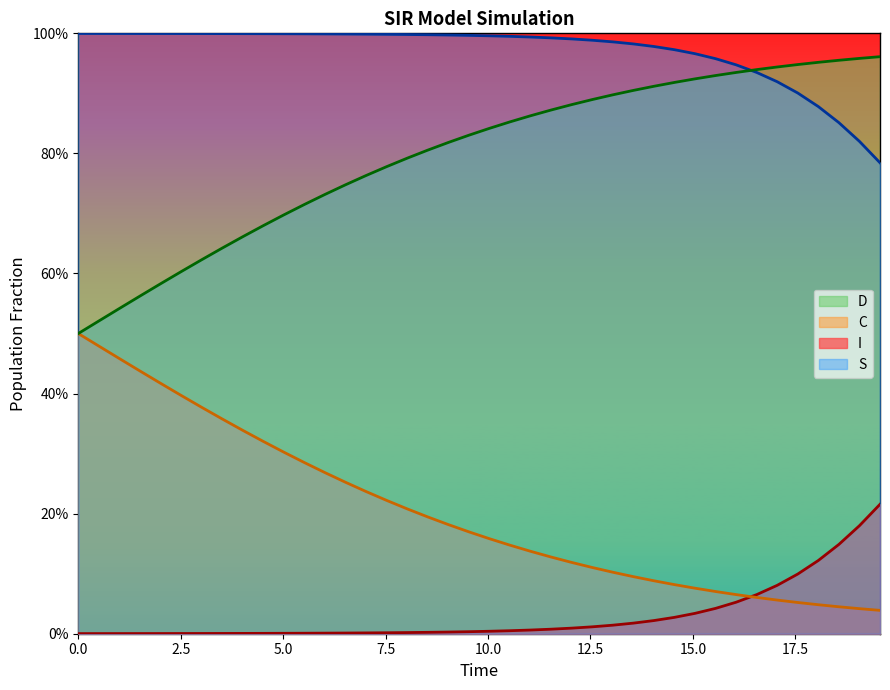

Does the chart display data point markers on the line(s)?

No